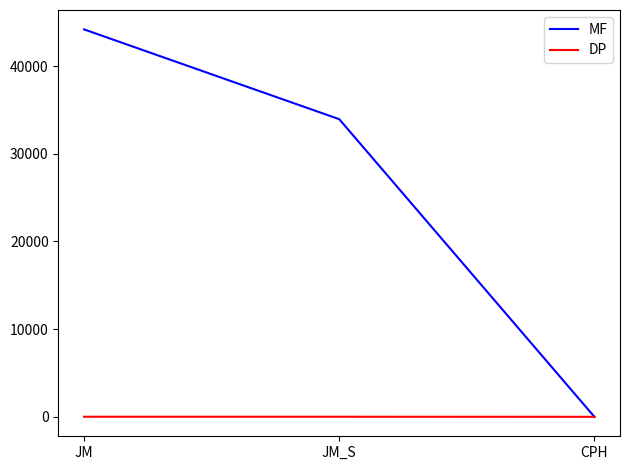

What is the difference between the maximum and minimum values in the DP series?

7.2